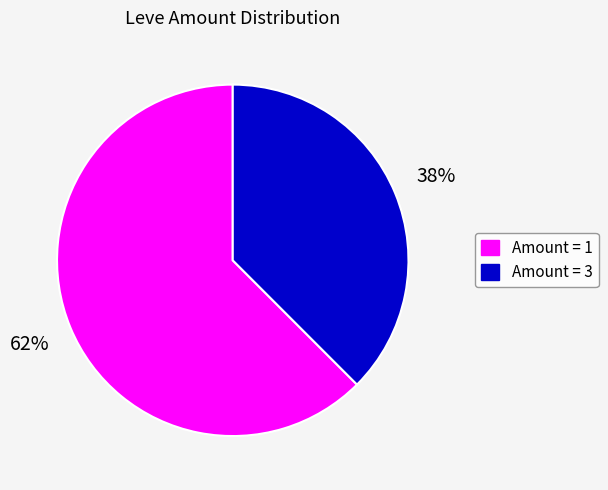

What is the largest slice in the pie chart?

Amount = 1